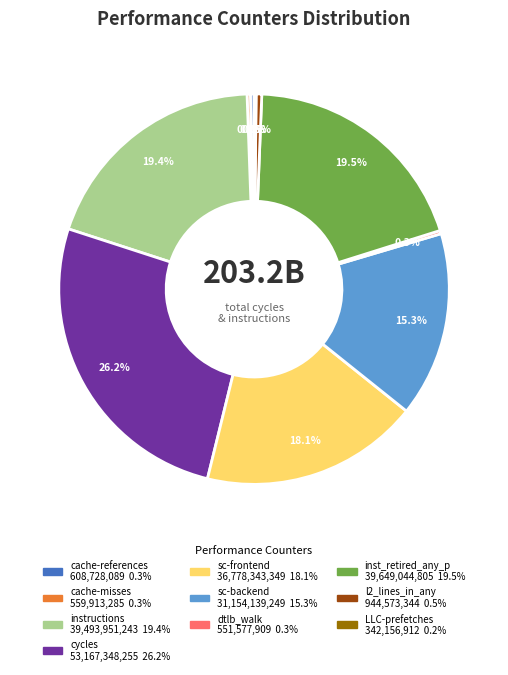

Is there any slice that represents more than half of the pie?

No